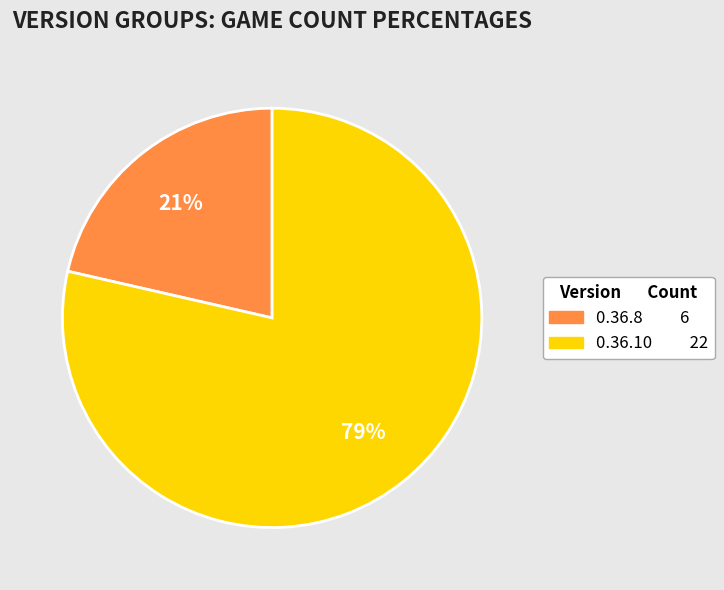

To the nearest percent, what is the average slice percentage?

50%